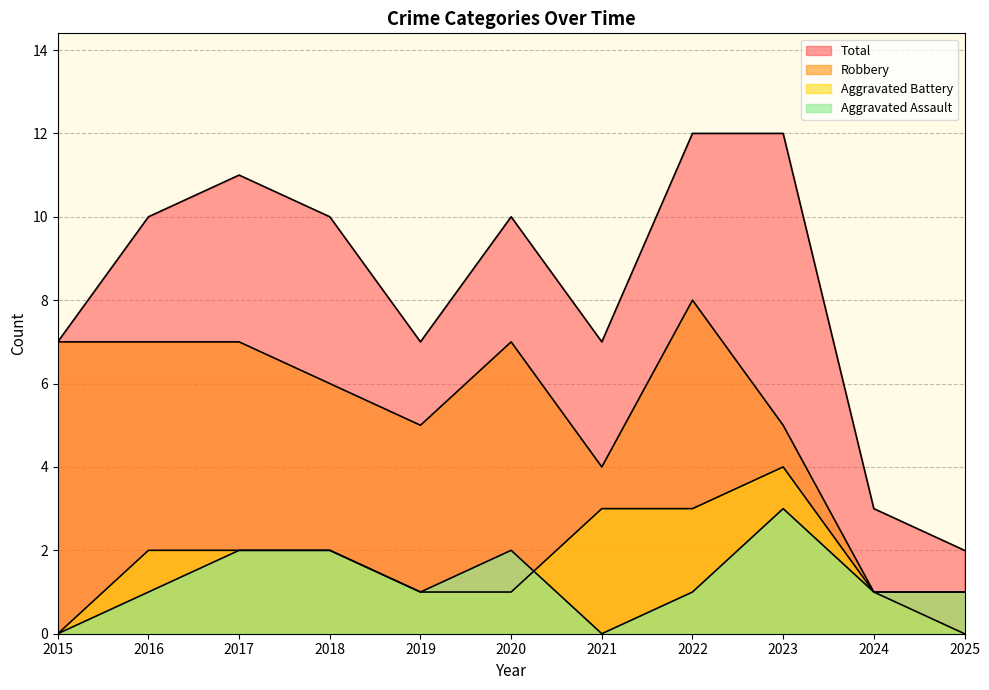

What is the value of the Total point at the 7th from the left?

7